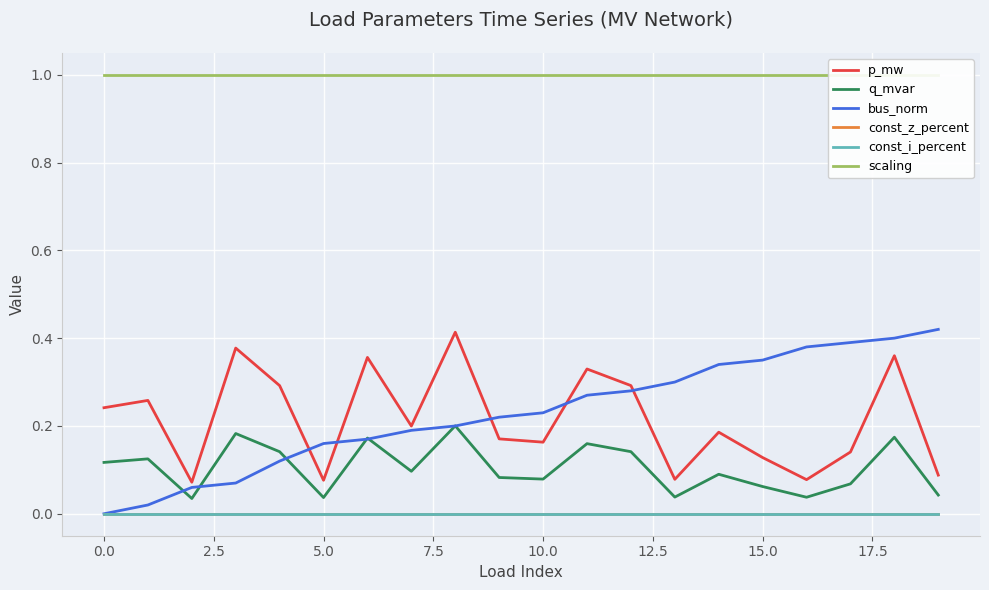

What is the greatest value displayed?

1.0